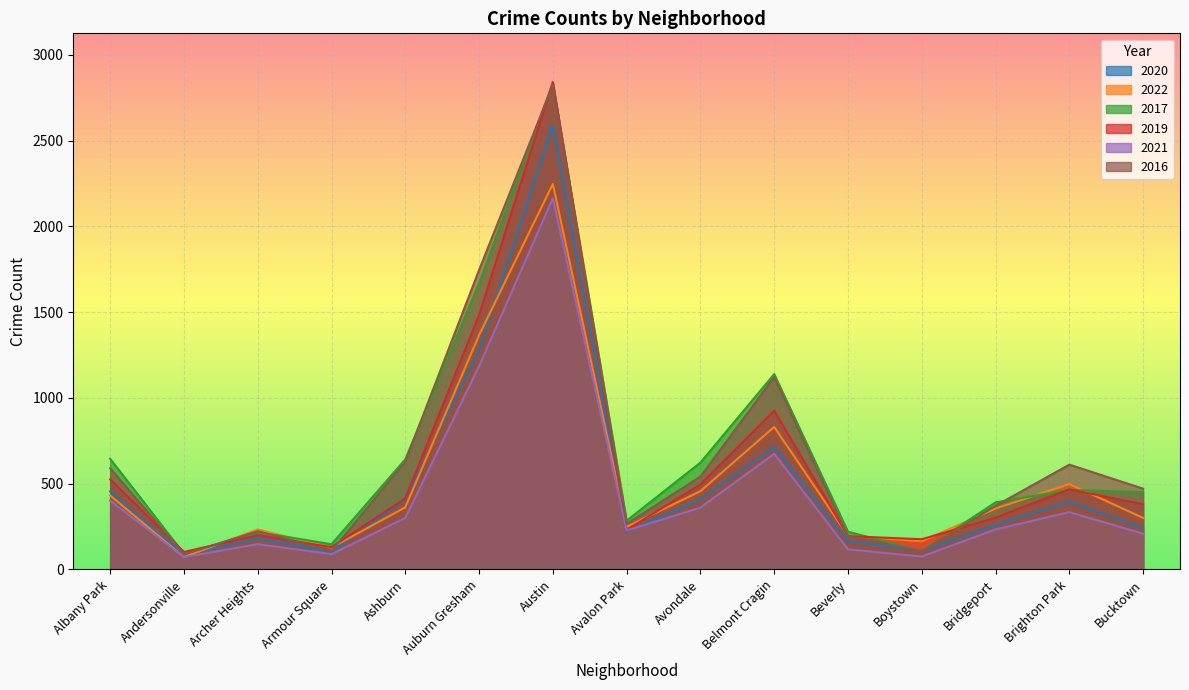

At which category does the chart reach its minimum across all series?

Andersonville